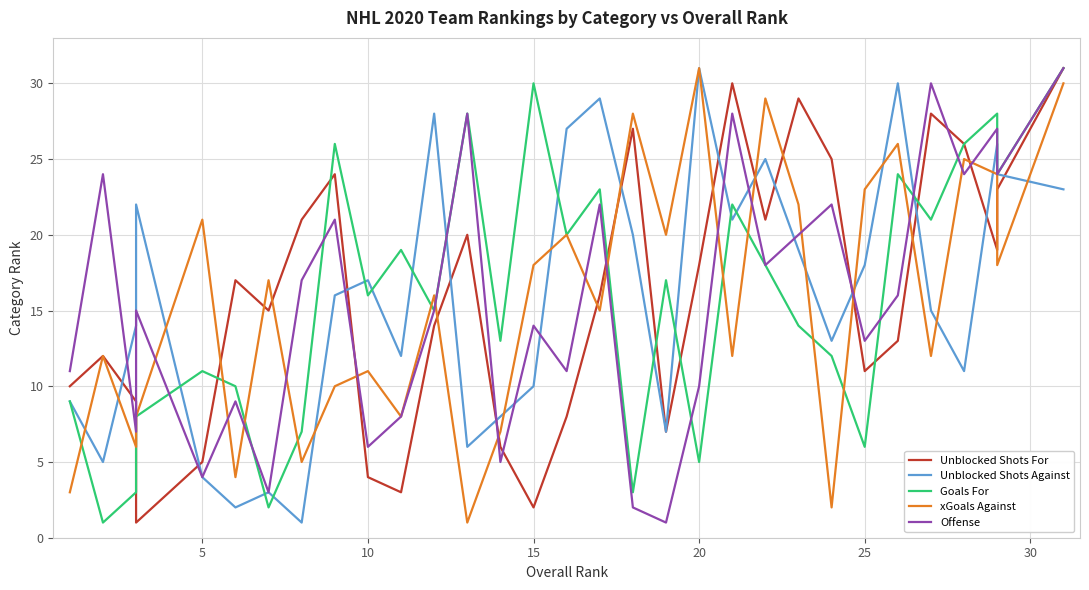

Which label corresponds to the largest value in the chart?

30